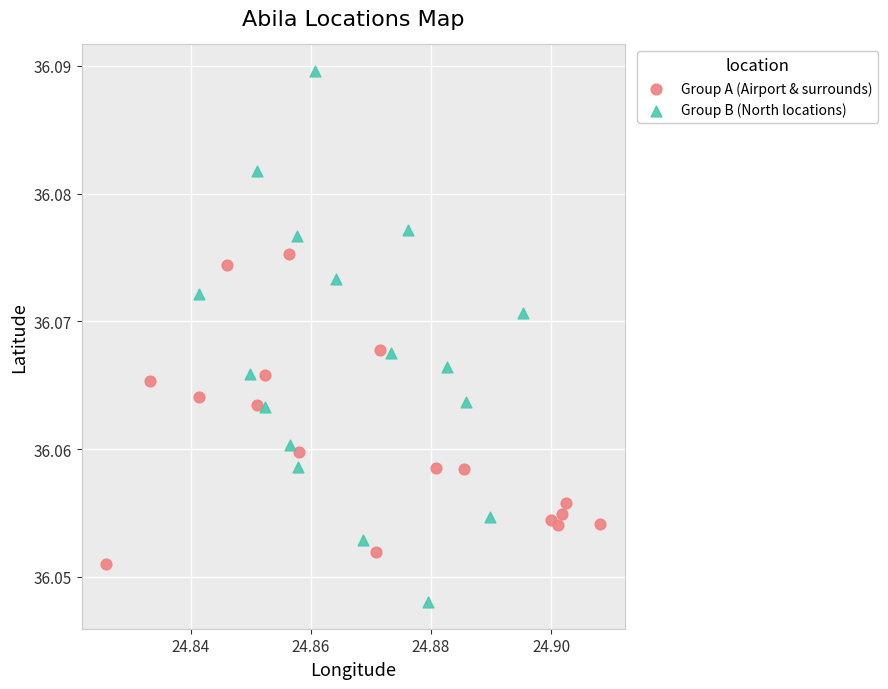

What are all the series names shown in the legend?

Group A (Airport & surrounds), Group B (North locations)